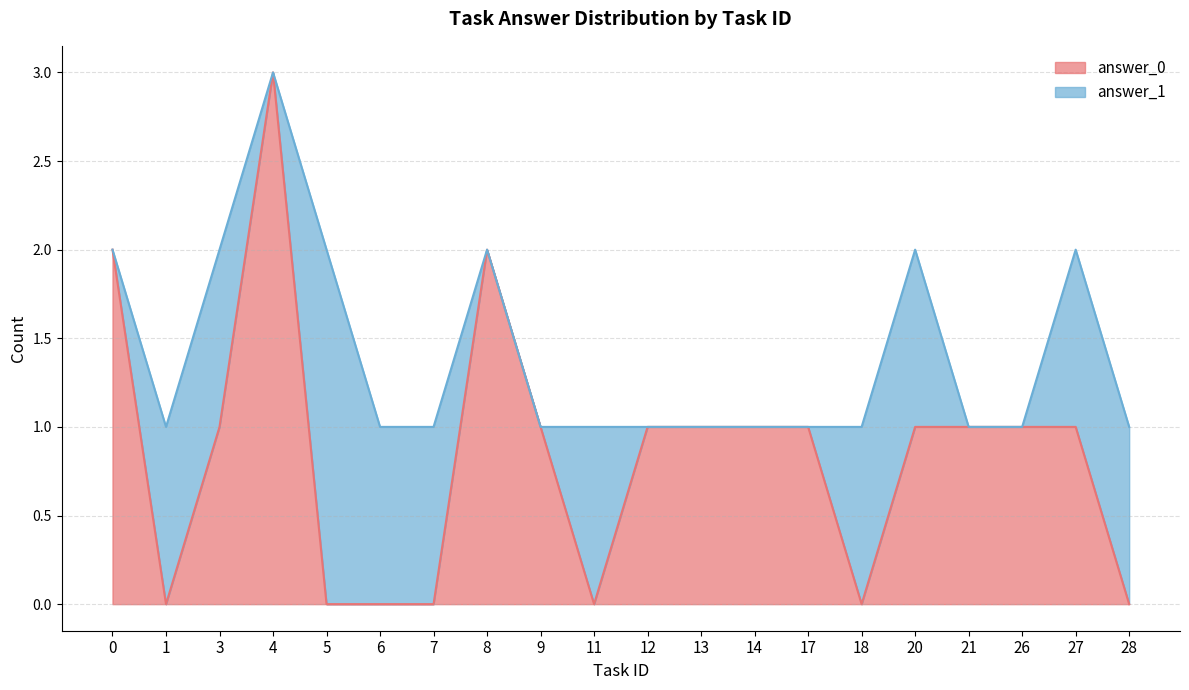

True or false: answer_0 and answer_1 intersect in this chart.

True